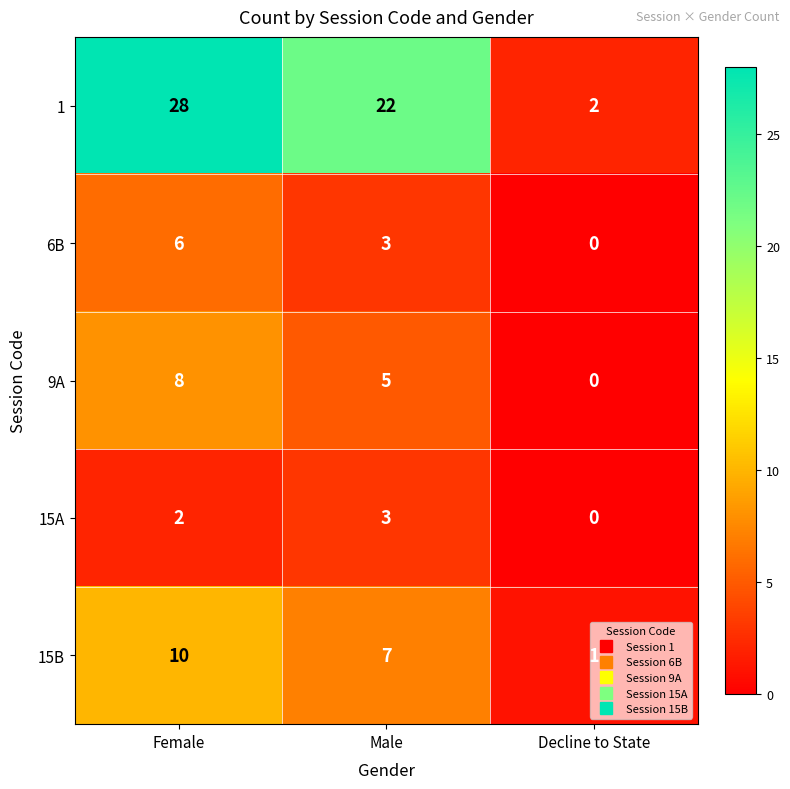

Is the value of 6B at Male greater than the value of 15B at Male?

No